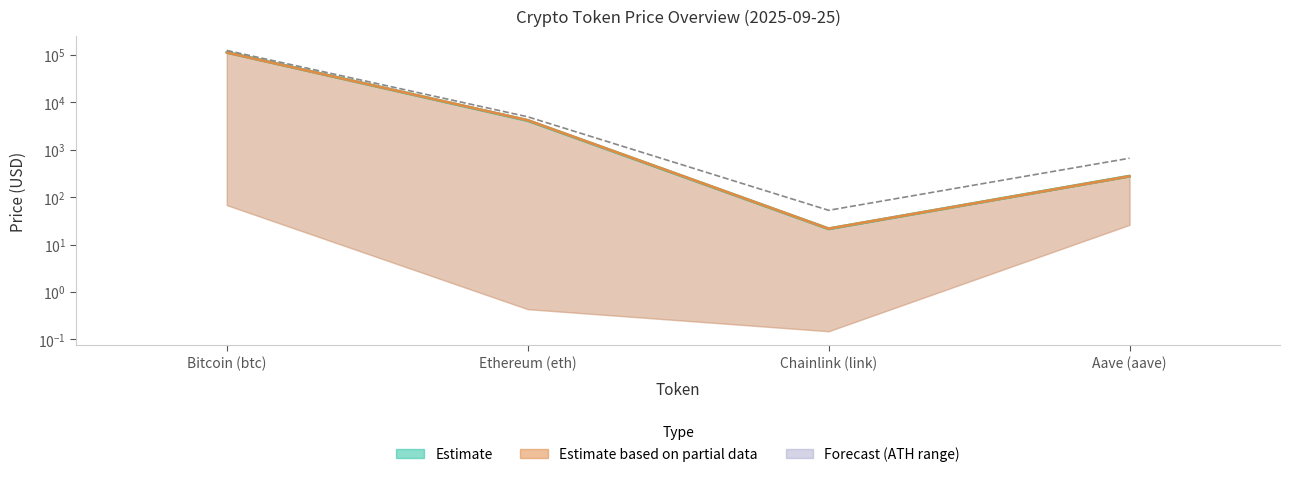

How many lines are shown in the chart?

3